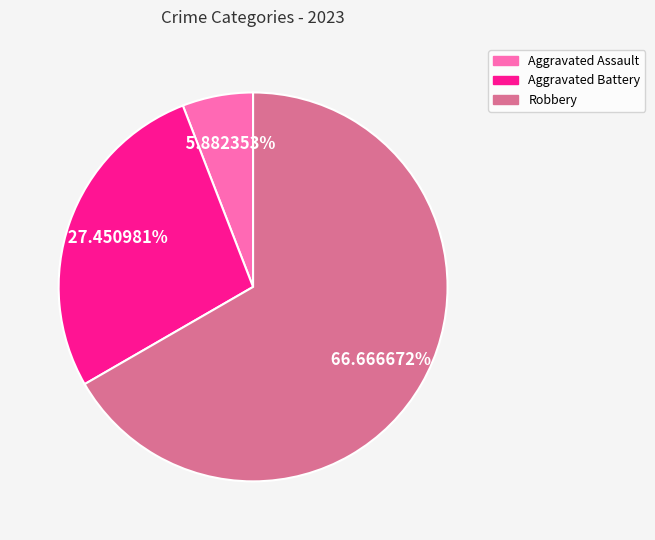

Does any single category account for the majority?

Yes